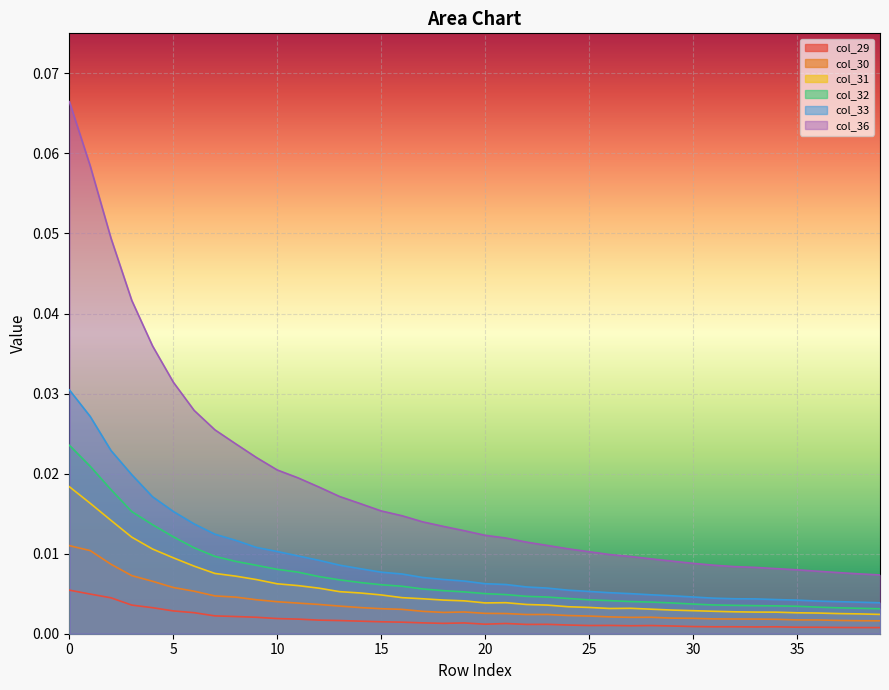

Which series has the widest spread of values?

col_36